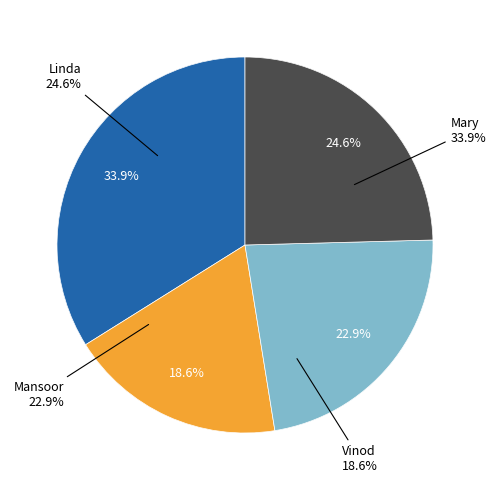

Do Linda and Mansoor together represent more than half of the pie?

No